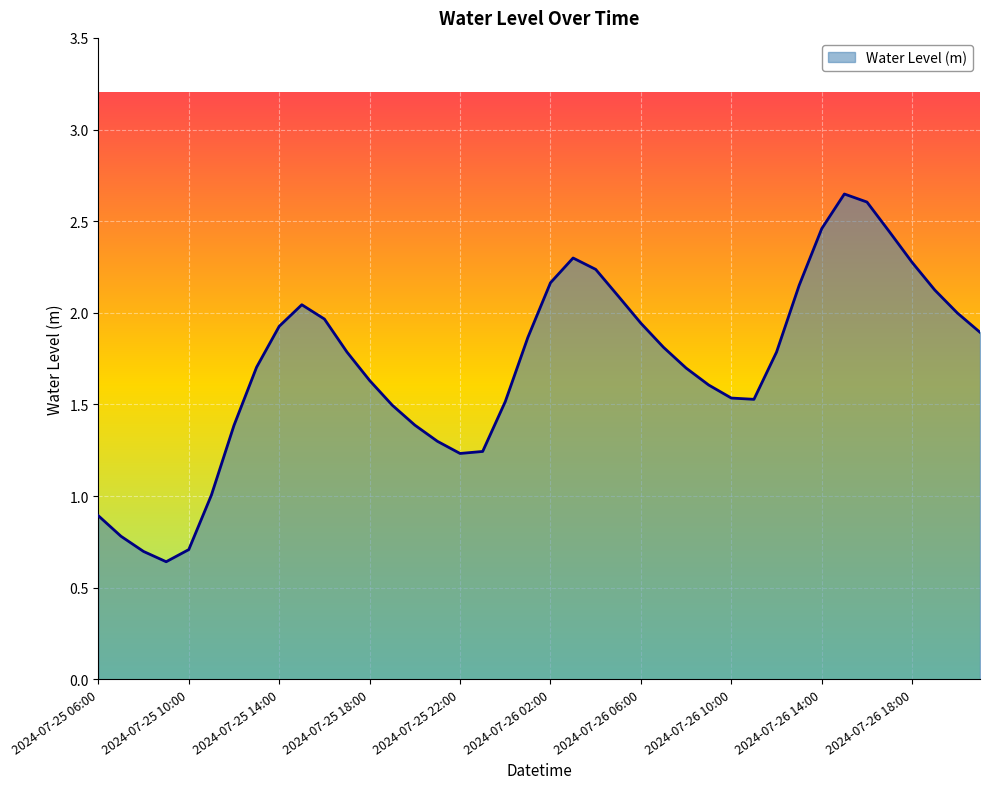

What is the label of the 1st point from the left?

2024-07-25 06:00